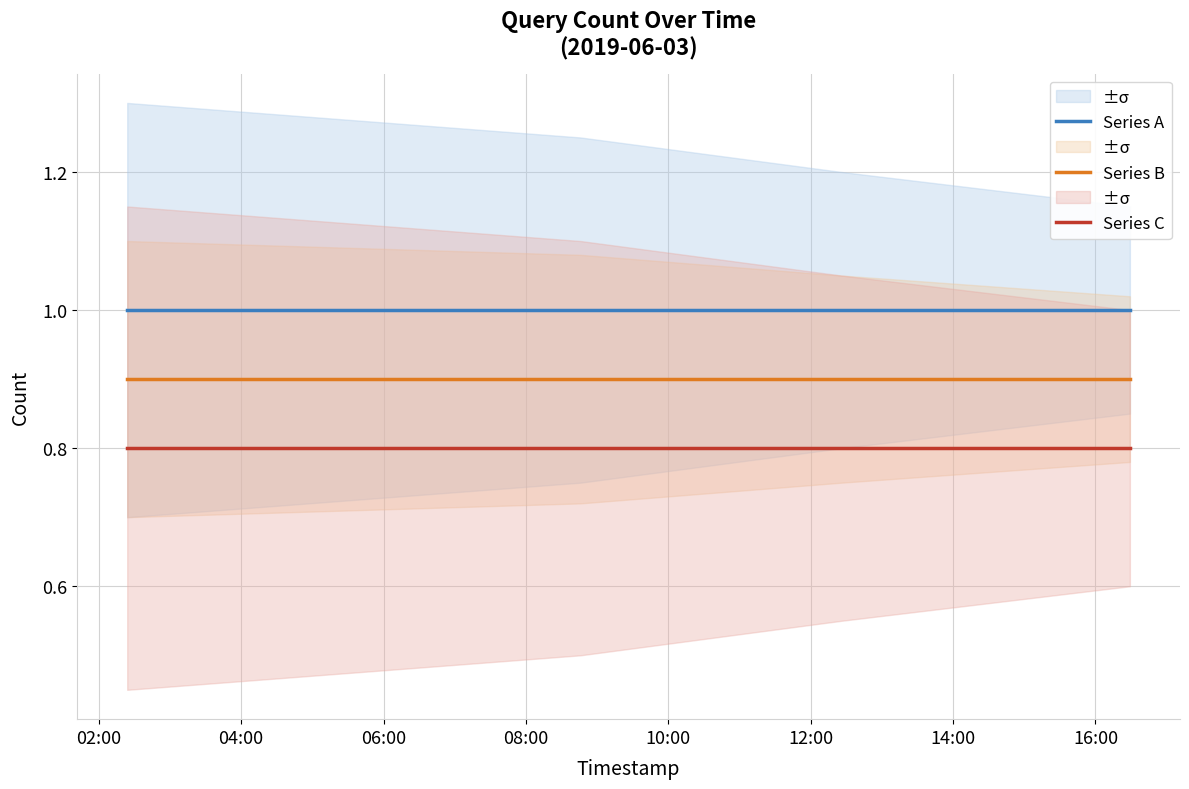

What is the minimum value for Series A?

1.0